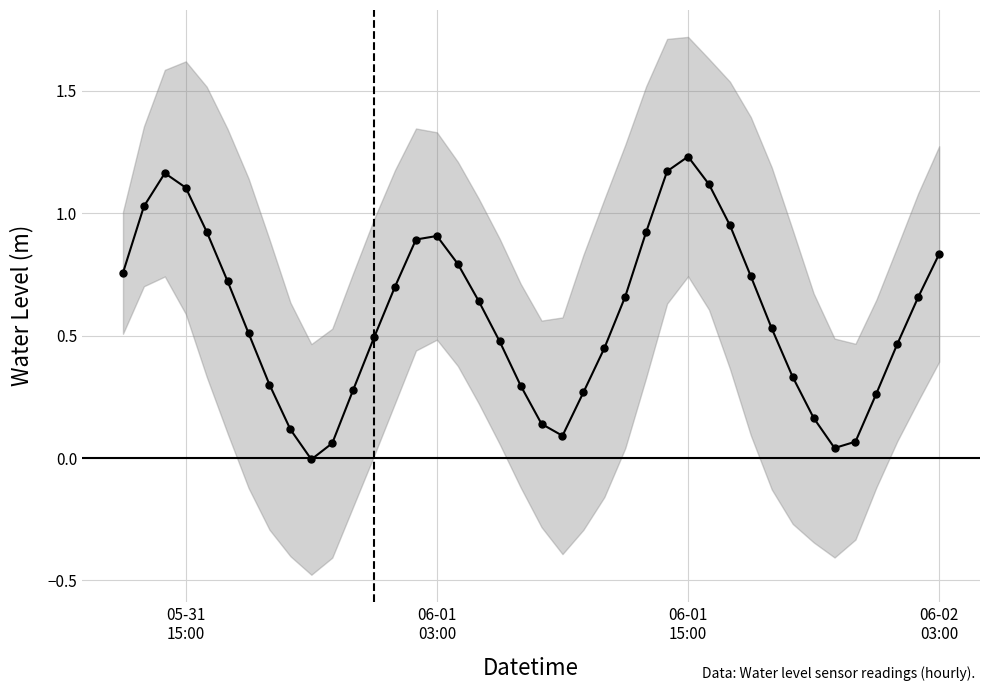

Is it true that the value at 28 is 1.6?

False